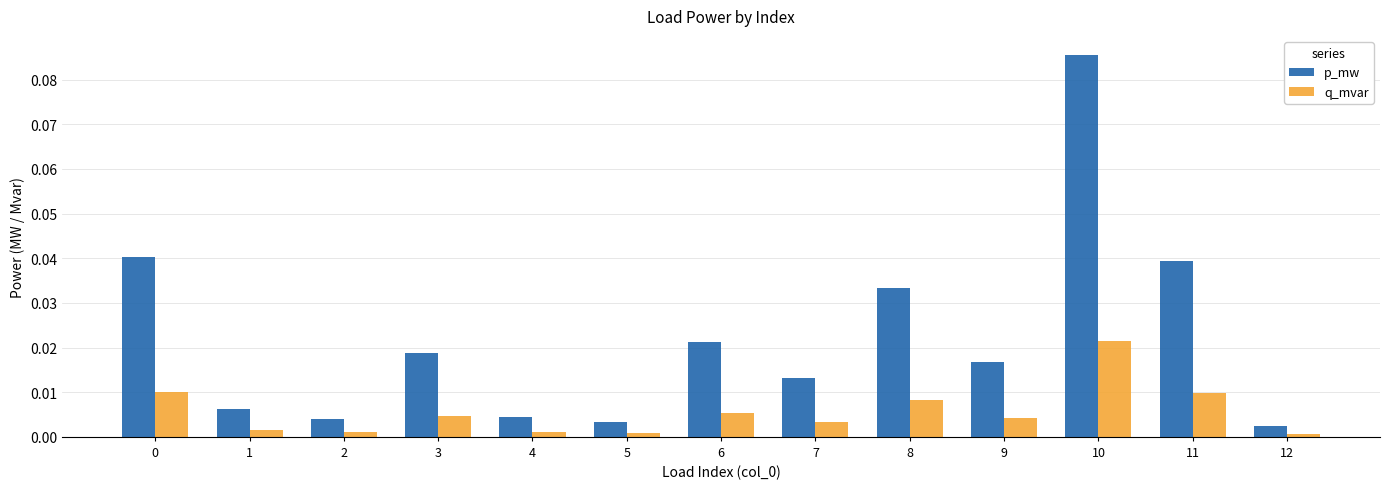

Which label corresponds to the largest value in the chart?

10